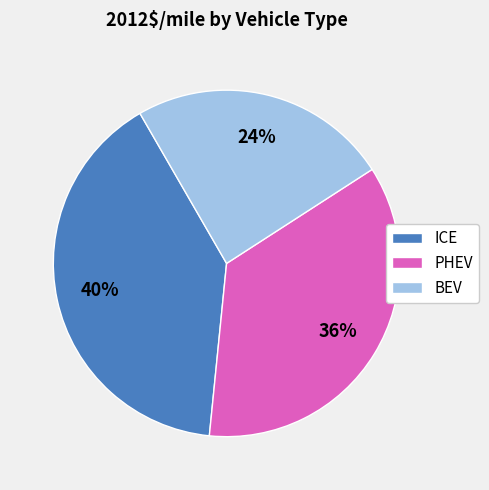

Is BEV the majority of the pie?

No